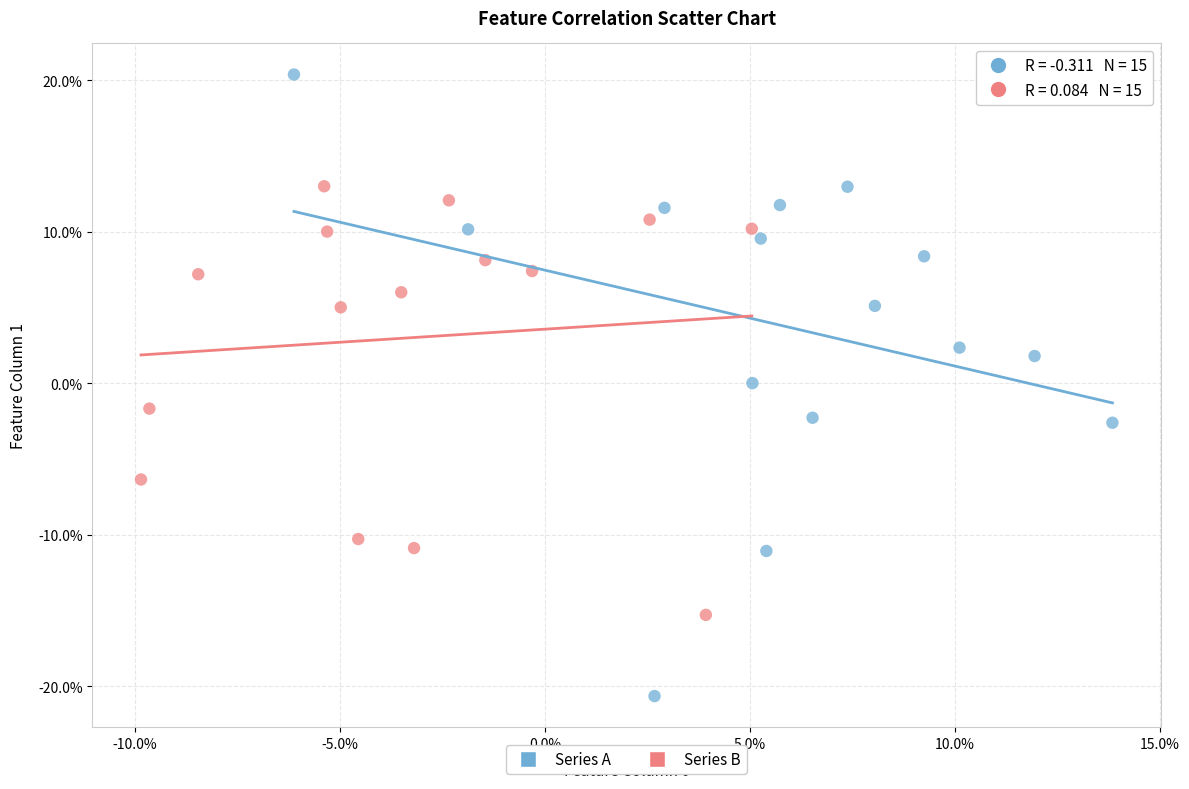

Which series reaches the minimum Y coordinate?

Series A